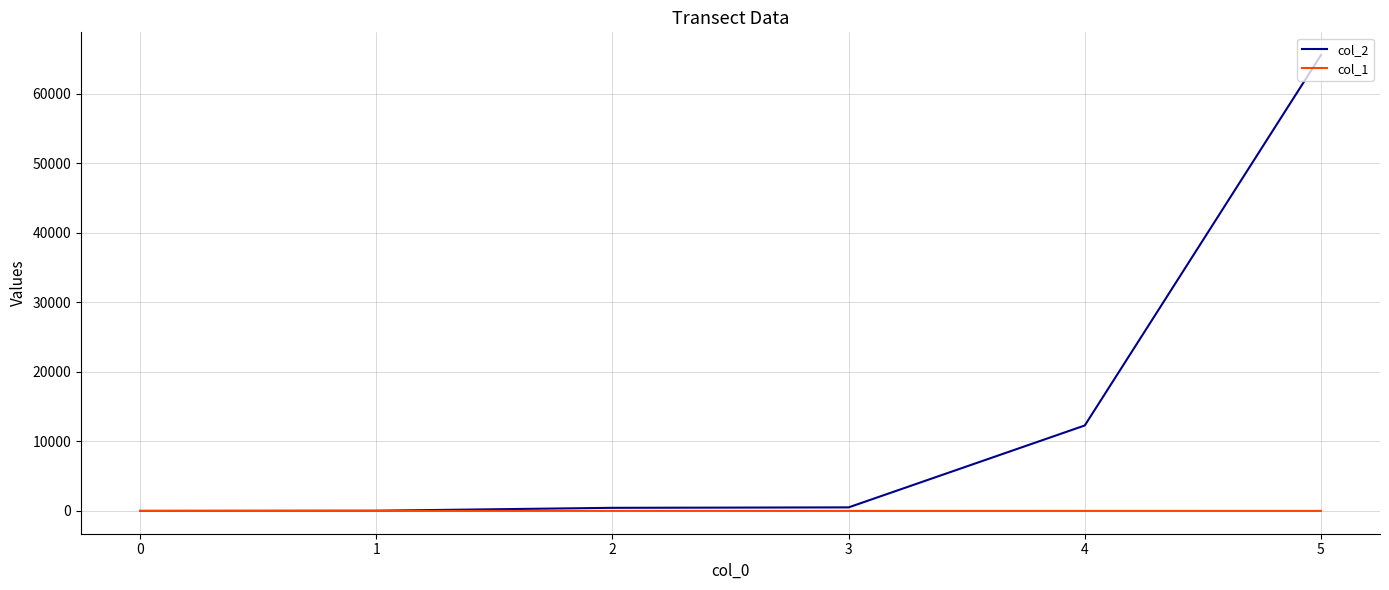

The value of col_2 at 0 is 8. True or false?

False